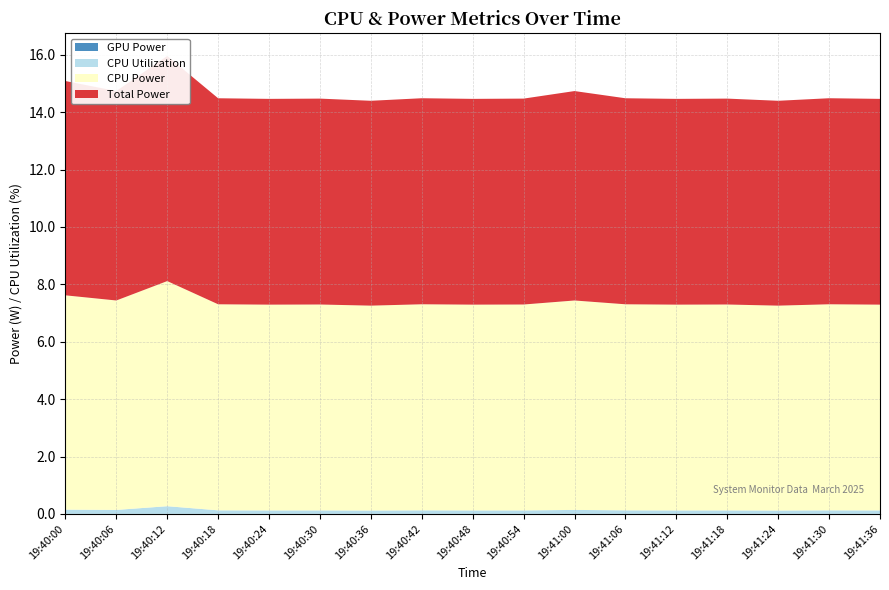

Reading right to left, list all the values displayed in this chart.

CPU Utilization: 19:41:36=0.1	19:41:30=0.1	19:41:24=0.1	19:41:18=0.1	19:41:12=0.1	19:41:06=0.1	19:41:00=0.1	19:40:54=0.1	19:40:48=0.1	19:40:42=0.1	19:40:36=0.1	19:40:30=0.1	19:40:24=0.1	19:40:18=0.1	19:40:12=0.3	19:40:06=0.1	19:40:00=0.1
GPU Power: 19:41:36=0.0	19:41:30=0.0	19:41:24=0.0	19:41:18=0.0	19:41:12=0.0	19:41:06=0.0	19:41:00=0.0	19:40:54=0.0	19:40:48=0.0	19:40:42=0.0	19:40:36=0.0	19:40:30=0.0	19:40:24=0.0	19:40:18=0.0	19:40:12=0.0	19:40:06=0.0	19:40:00=0.0
CPU Power: 19:41:36=7.2	19:41:30=7.2	19:41:24=7.1	19:41:18=7.2	19:41:12=7.2	19:41:06=7.2	19:41:00=7.3	19:40:54=7.2	19:40:48=7.2	19:40:42=7.2	19:40:36=7.1	19:40:30=7.2	19:40:24=7.2	19:40:18=7.2	19:40:12=7.8	19:40:06=7.3	19:40:00=7.5
Total Power: 19:41:36=7.2	19:41:30=7.2	19:41:24=7.1	19:41:18=7.2	19:41:12=7.2	19:41:06=7.2	19:41:00=7.3	19:40:54=7.2	19:40:48=7.2	19:40:42=7.2	19:40:36=7.1	19:40:30=7.2	19:40:24=7.2	19:40:18=7.2	19:40:12=7.8	19:40:06=7.3	19:40:00=7.5